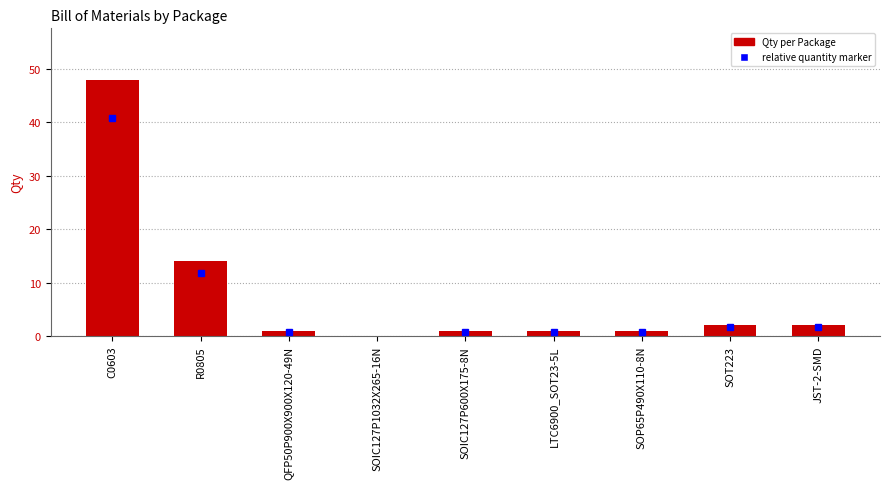

At which category does the chart reach its peak across all series?

C0603